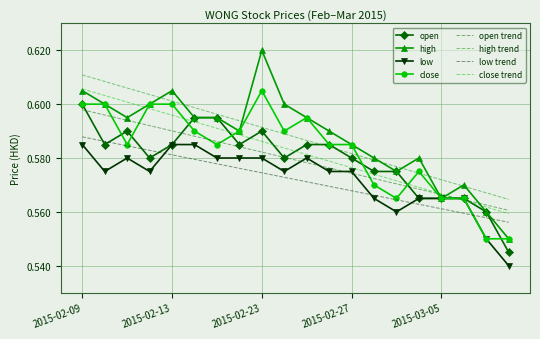

Which series has the widest spread of values?

high